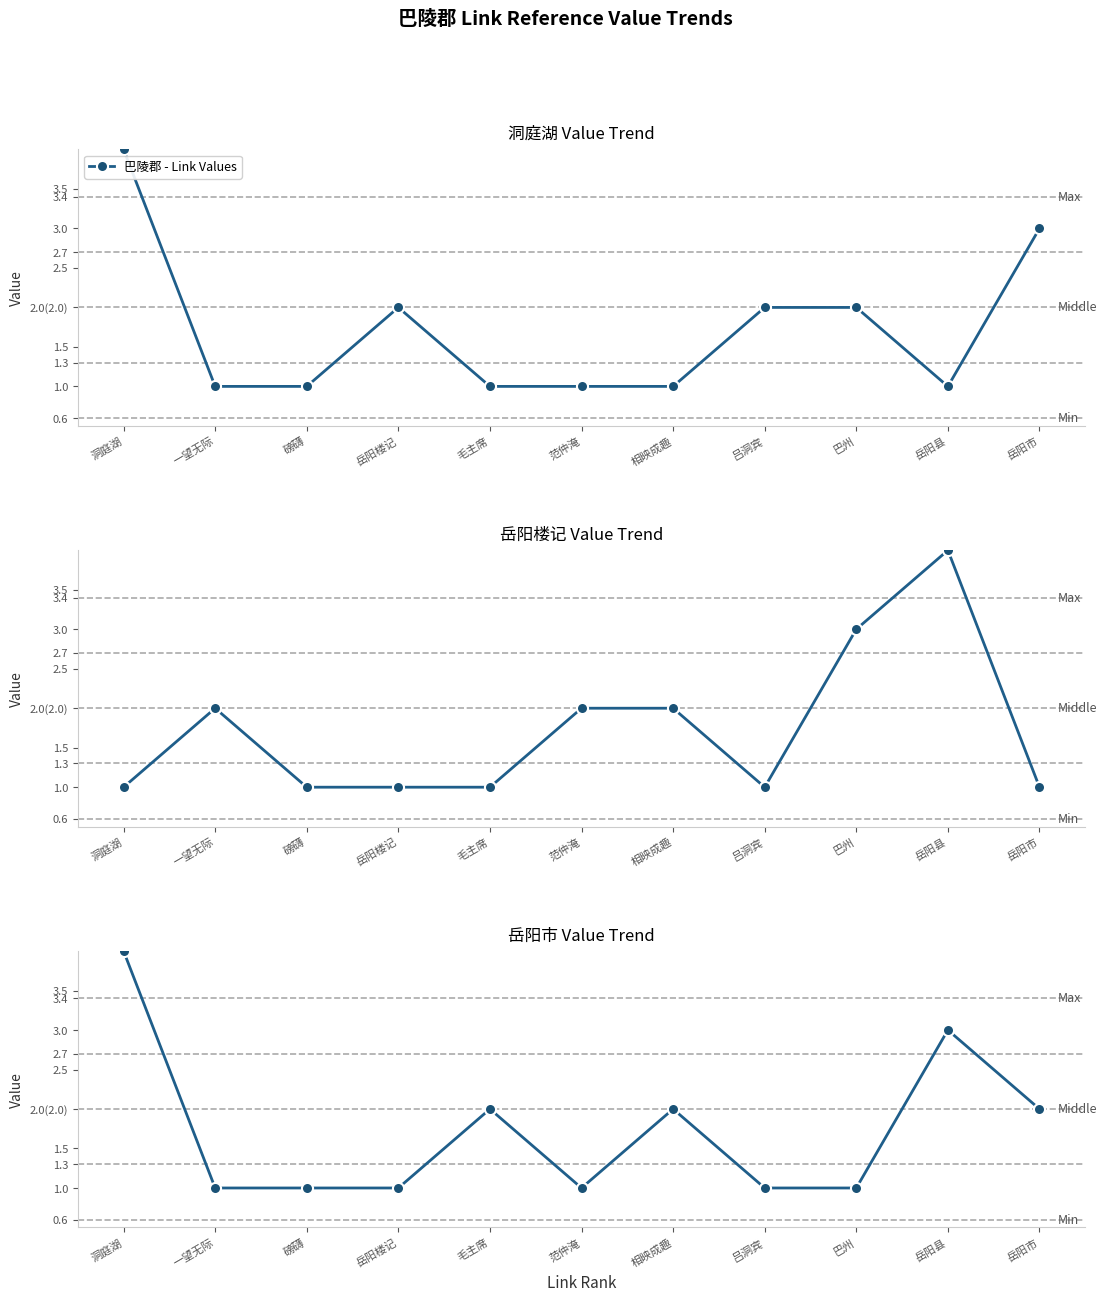

What is the greatest value displayed?

4